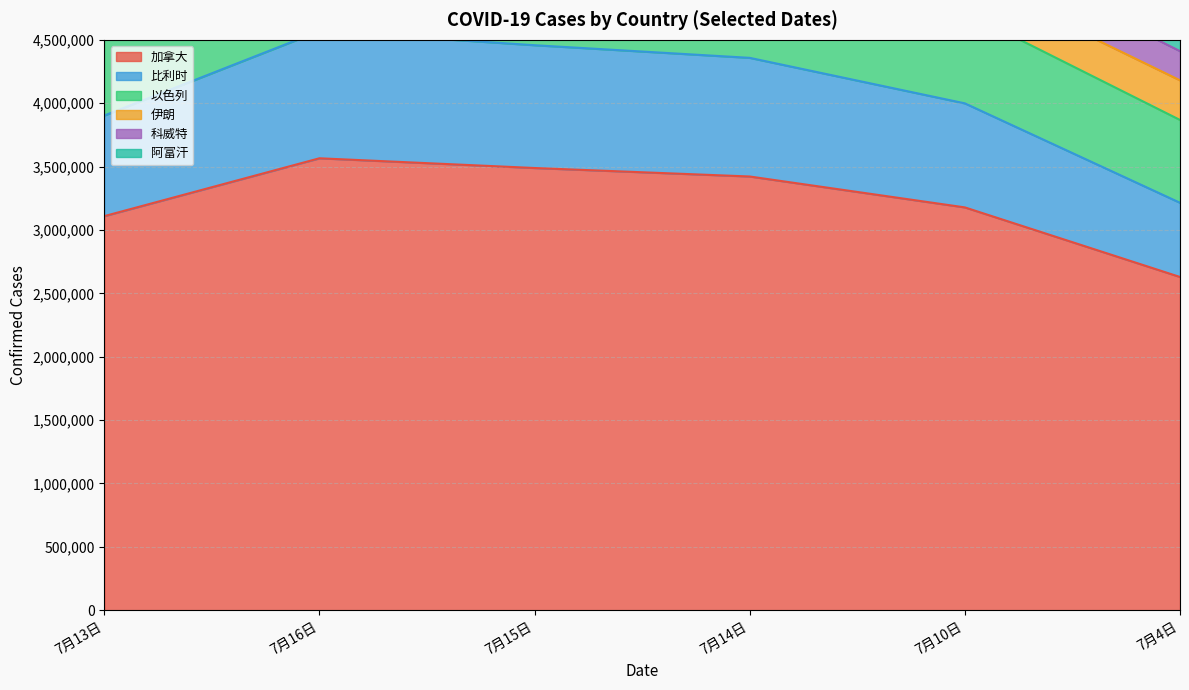

The value of 加拿大 at 7月13日 is 1642567. True or false?

False